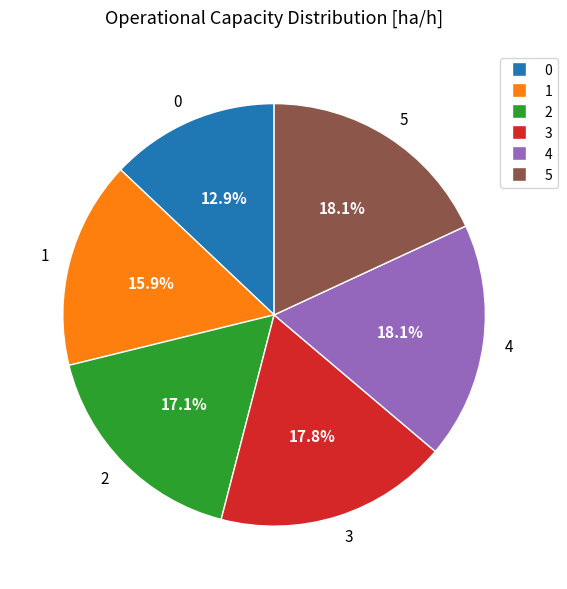

What is the ratio of the value at 1 to the value at 2?

0.9